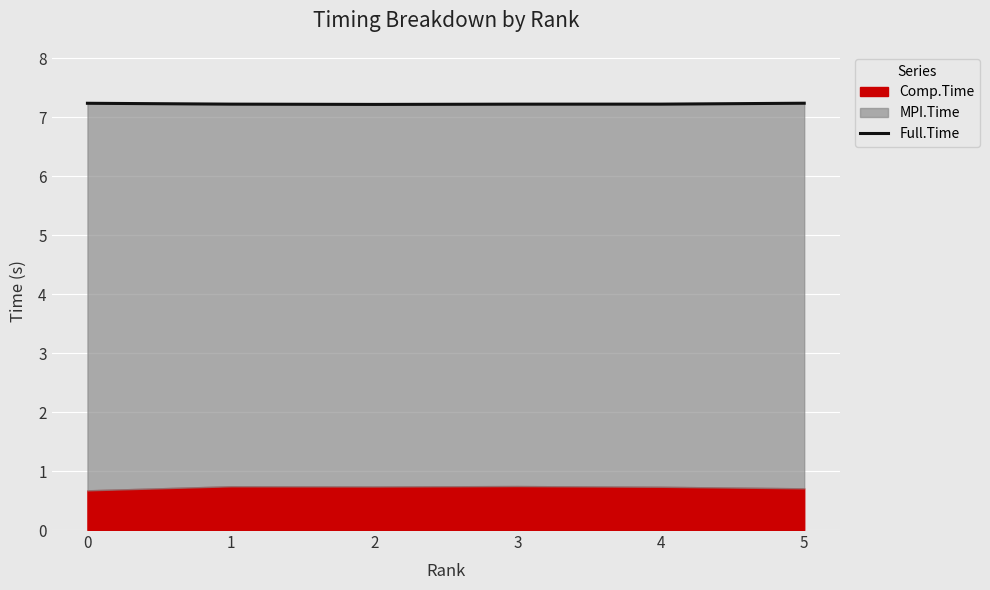

What is the value of the 4th point from the left?

7.2